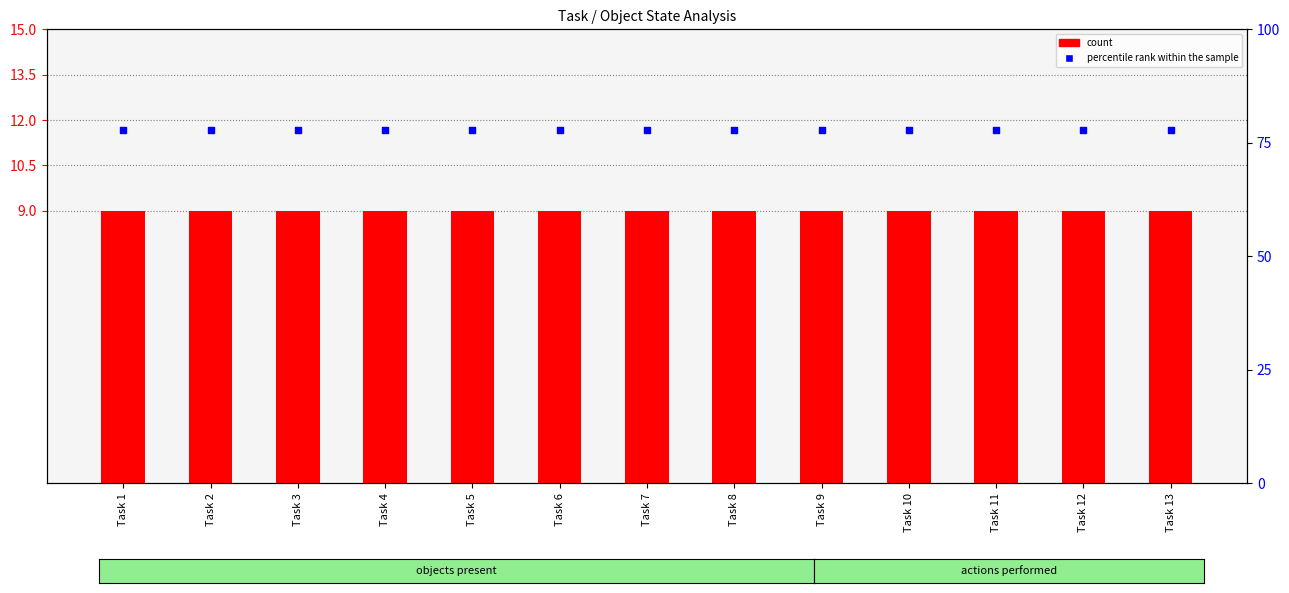

At which category is the sum across all series the highest?

Task 1